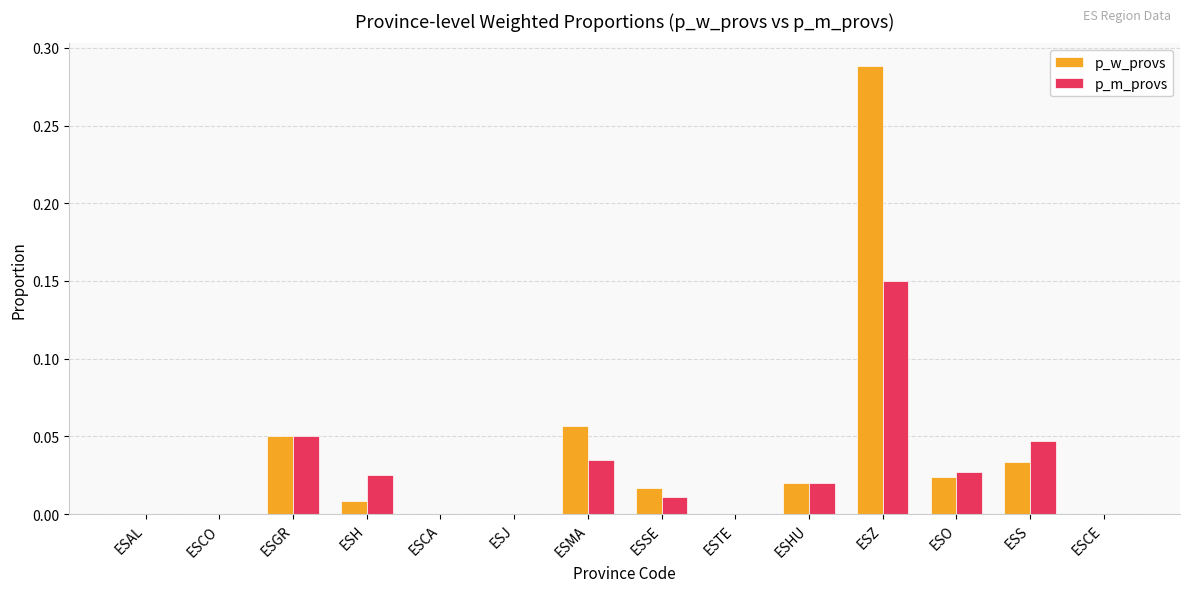

Count the number of categories in the chart.

14